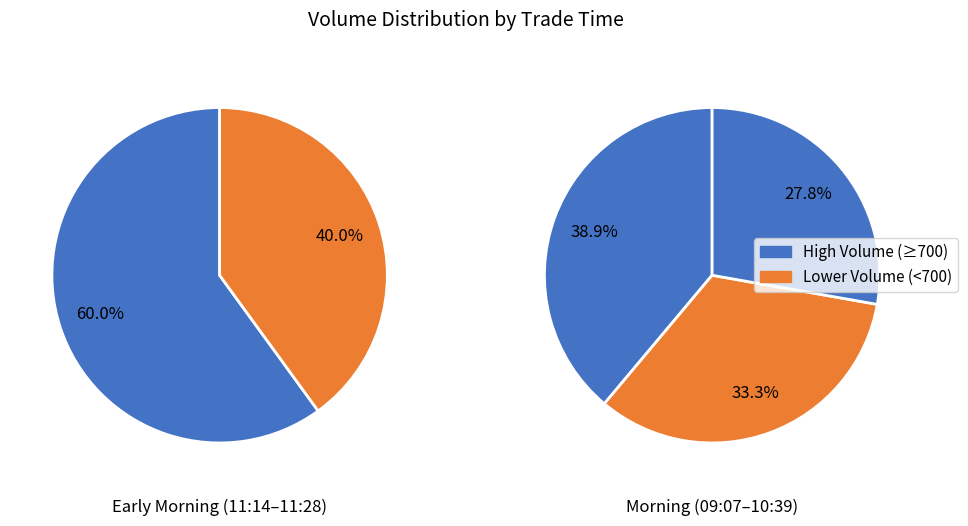

Count the number of slices in the pie.

5